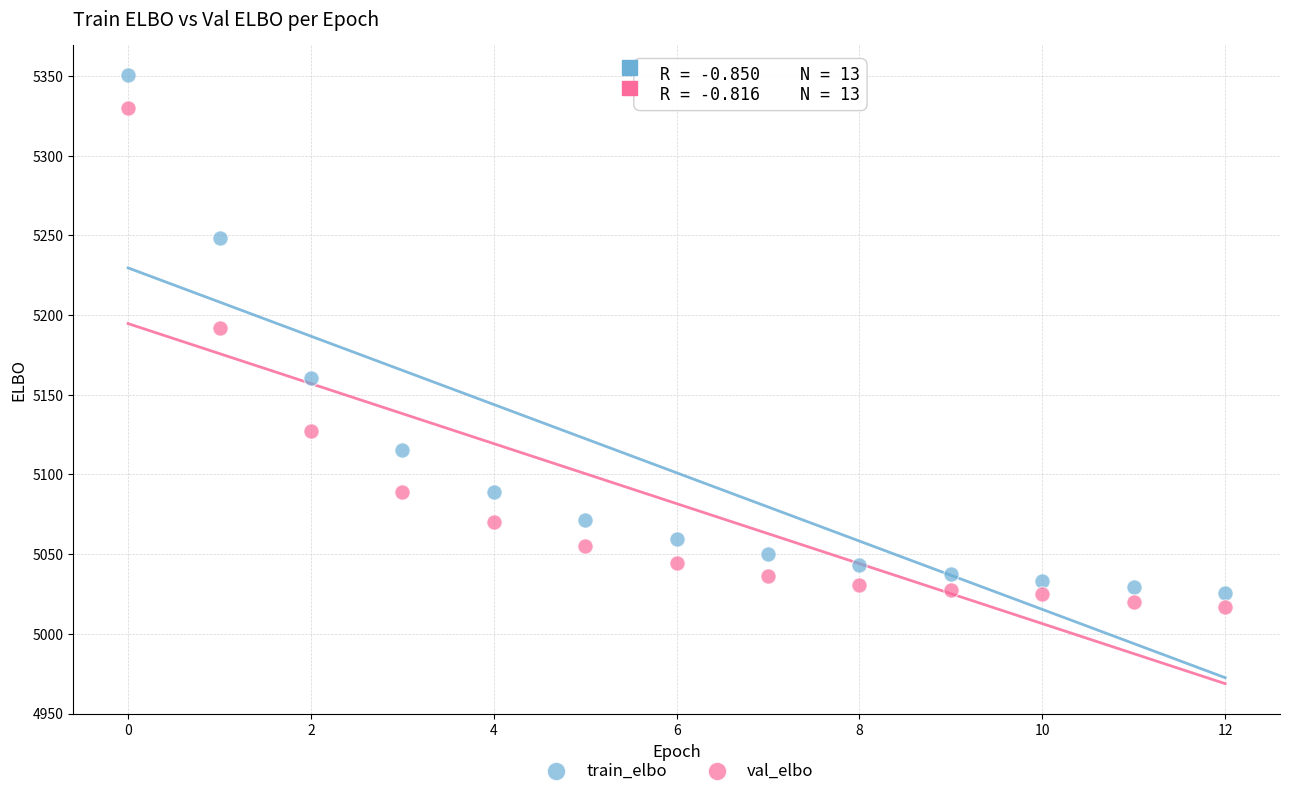

What are all the series names shown in the legend?

train_elbo, val_elbo